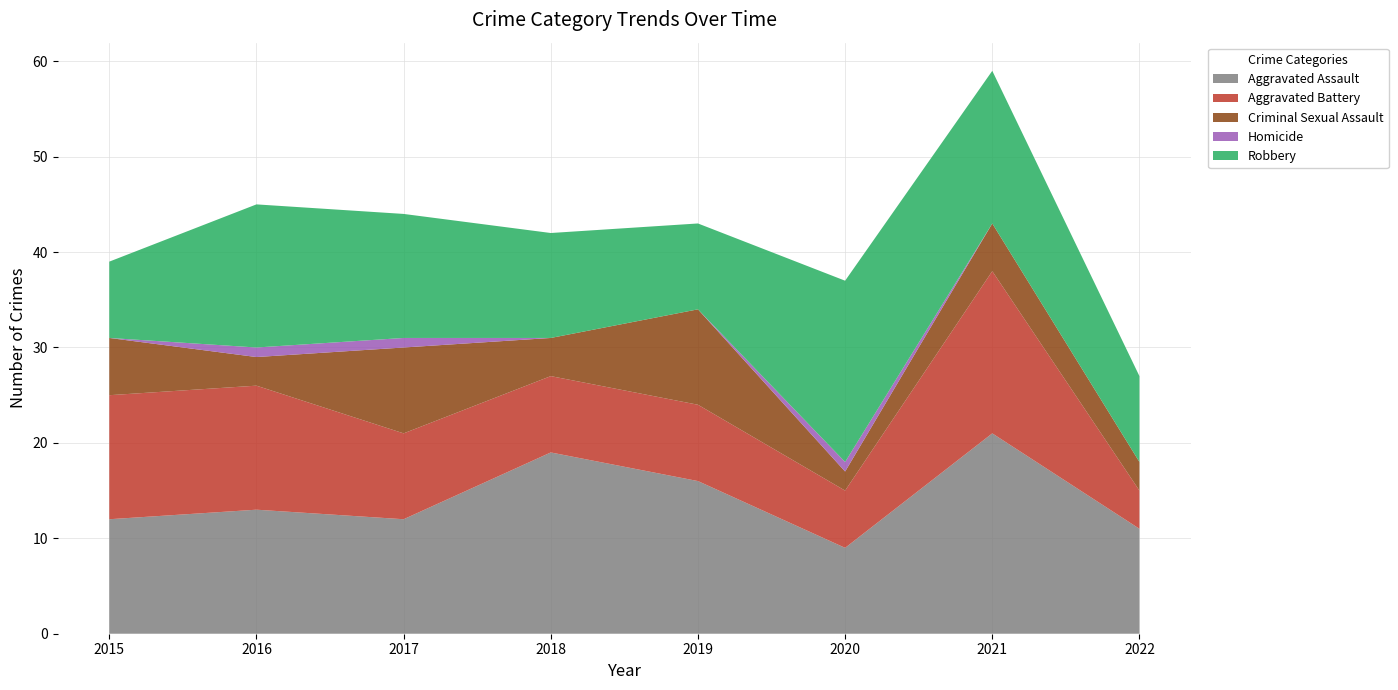

Reading right to left, list all the values displayed in this chart.

Aggravated Assault: 2022=11	2021=21	2020=9	2019=16	2018=19	2017=12	2016=13	2015=12
Aggravated Battery: 2022=4	2021=17	2020=6	2019=8	2018=8	2017=9	2016=13	2015=13
Criminal Sexual Assault: 2022=3	2021=5	2020=2	2019=10	2018=4	2017=9	2016=3	2015=6
Homicide: 2022=0	2021=0	2020=1	2019=0	2018=0	2017=1	2016=1	2015=0
Robbery: 2022=9	2021=16	2020=19	2019=9	2018=11	2017=13	2016=15	2015=8